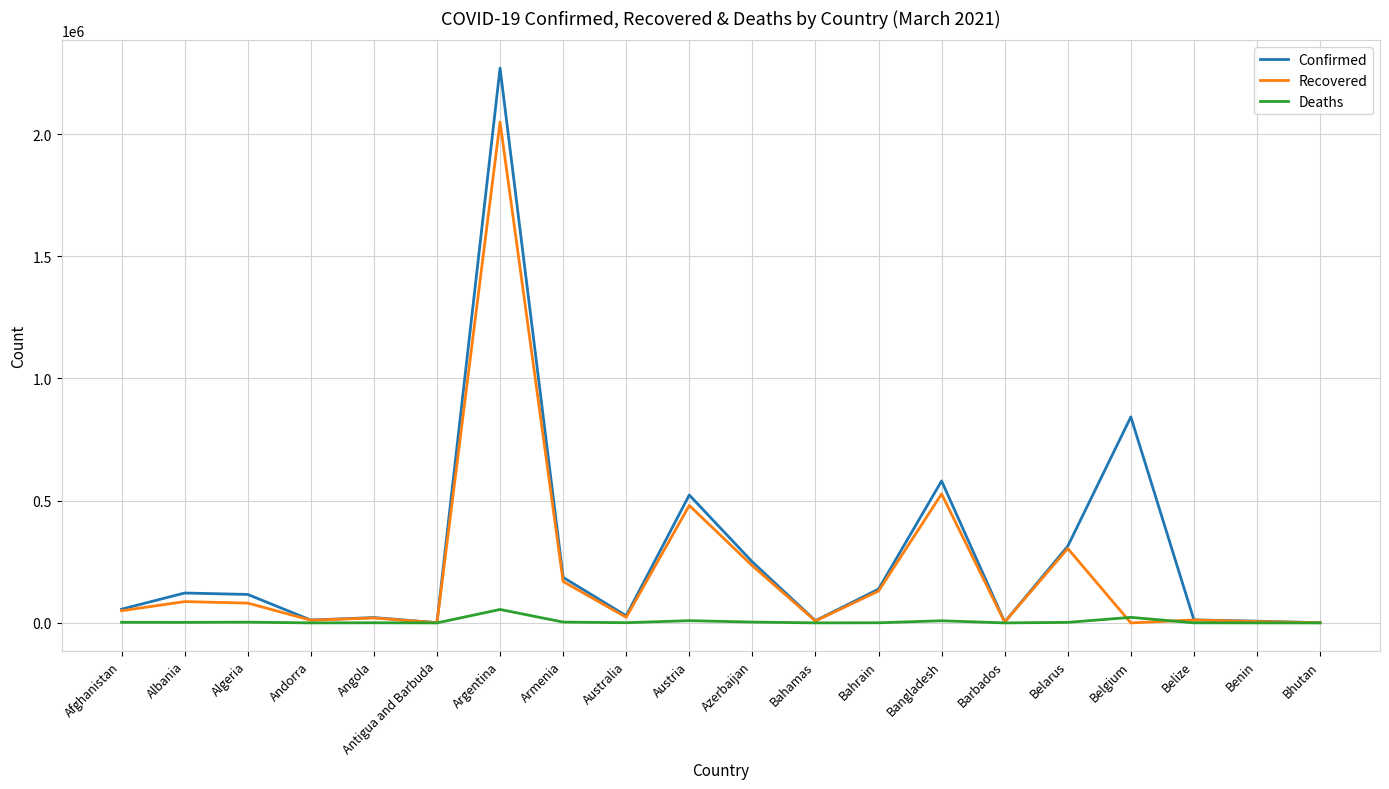

Does the chart display data point markers on the line(s)?

No